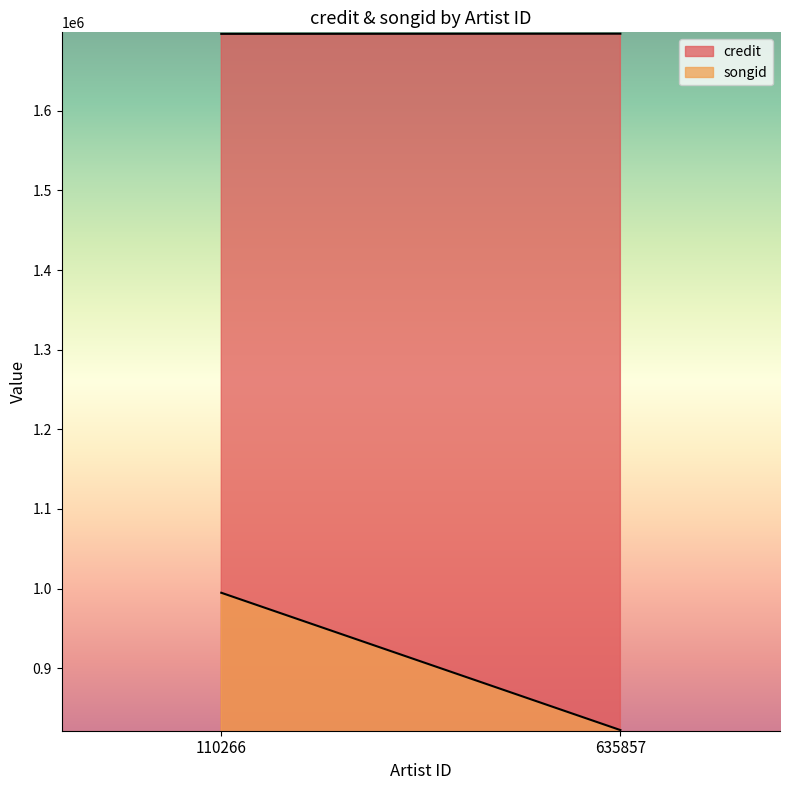

Which series has the widest spread of values?

songid